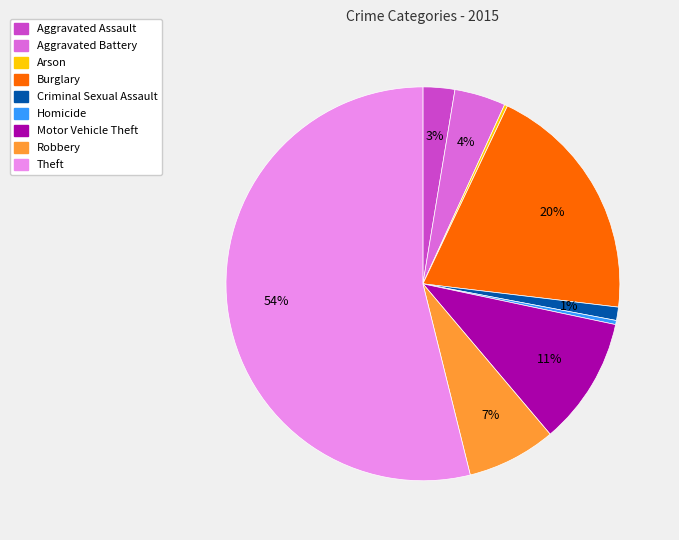

Which has a higher value, Criminal Sexual Assault or Aggravated Assault?

Aggravated Assault